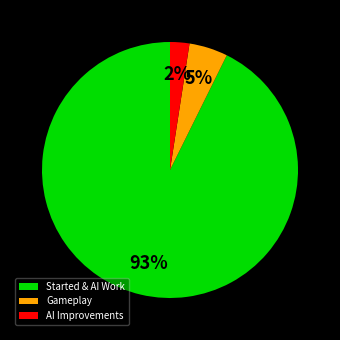

Combined, do Gameplay and AI Improvements account for over 50%?

No